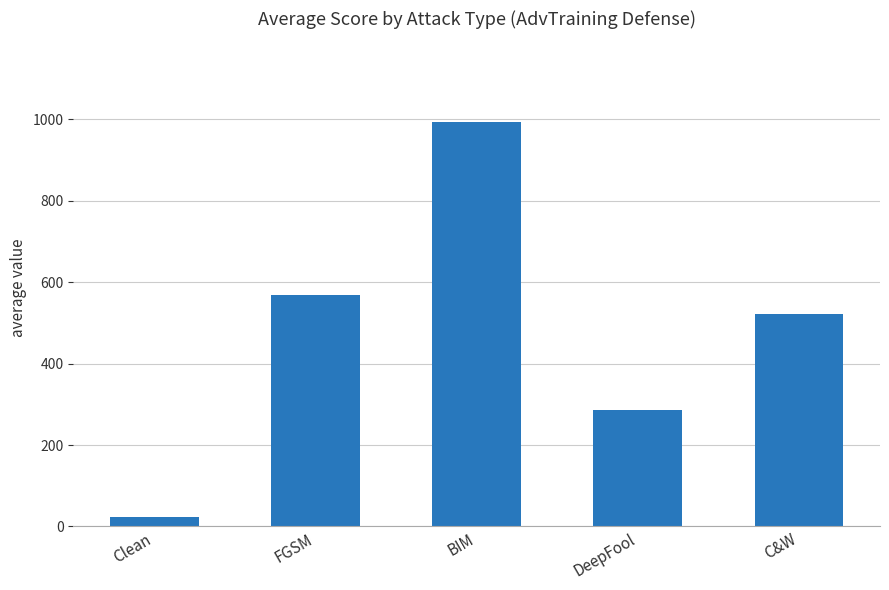

Approximately how many times larger is the value at DeepFool compared to BIM?

0.3